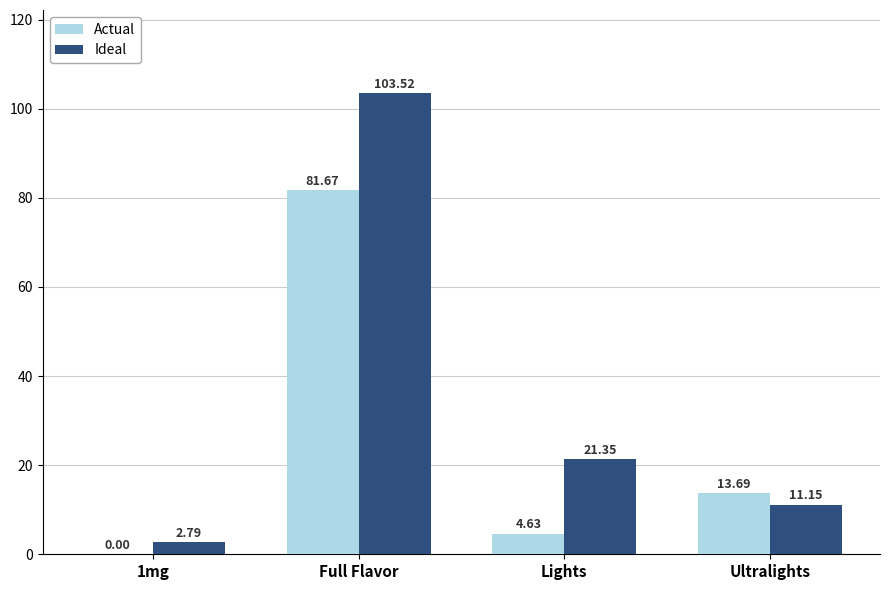

Read the Actual value at Full Flavor.

81.7